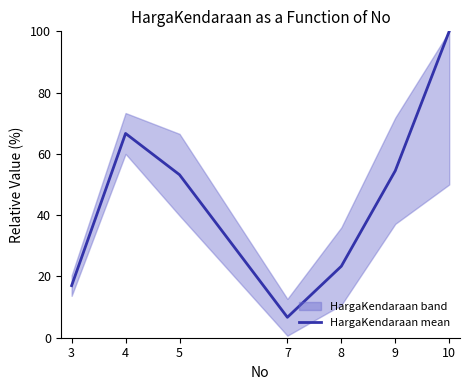

Reading left to right, extract all data points from this chart.

17.0	66.7	53.2	6.7	23.3	54.5	100.0